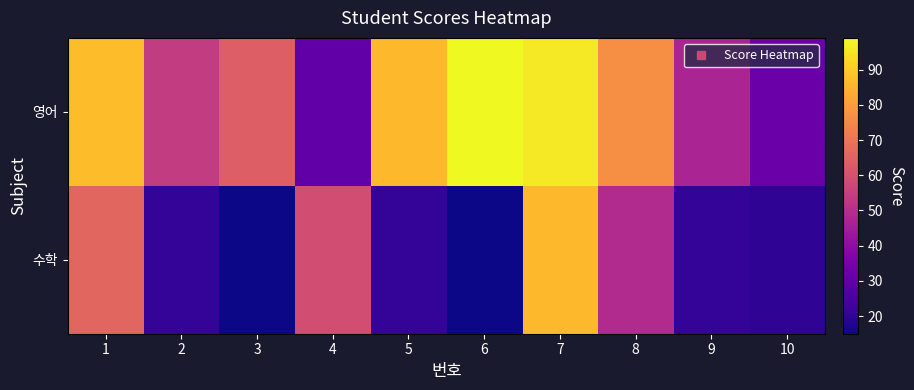

Which series has the largest total across all categories?

영어